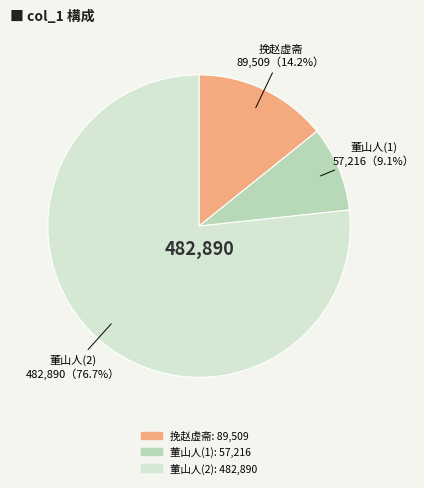

Combined, do 董山人(2) and 挽赵虚斋 account for over 50%?

Yes